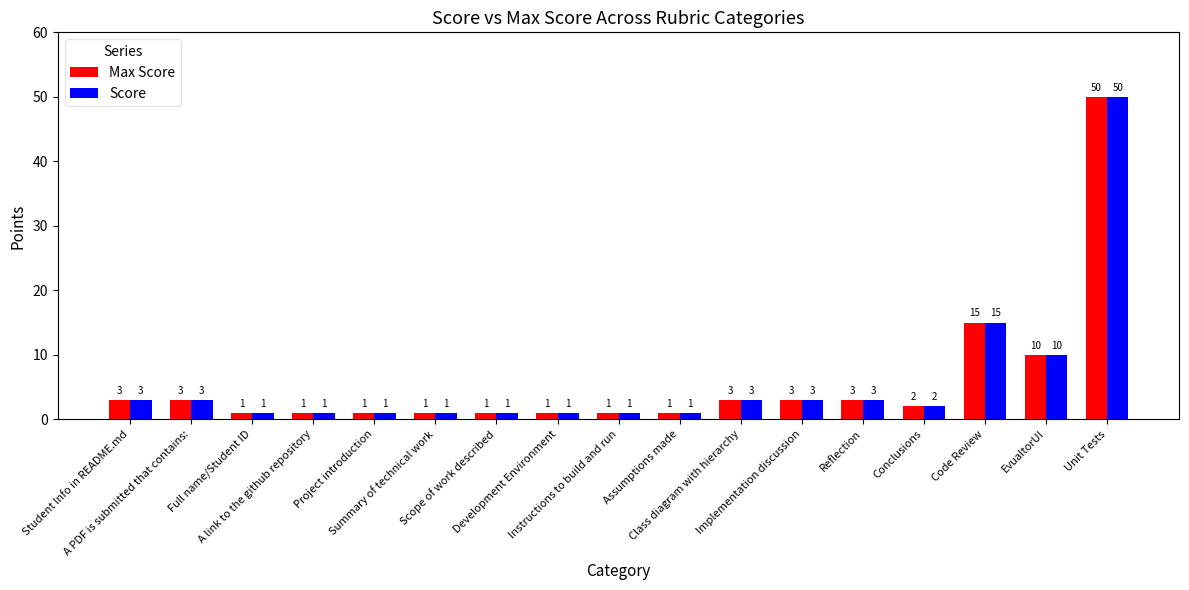

How many values in the Score series are below 2?

8